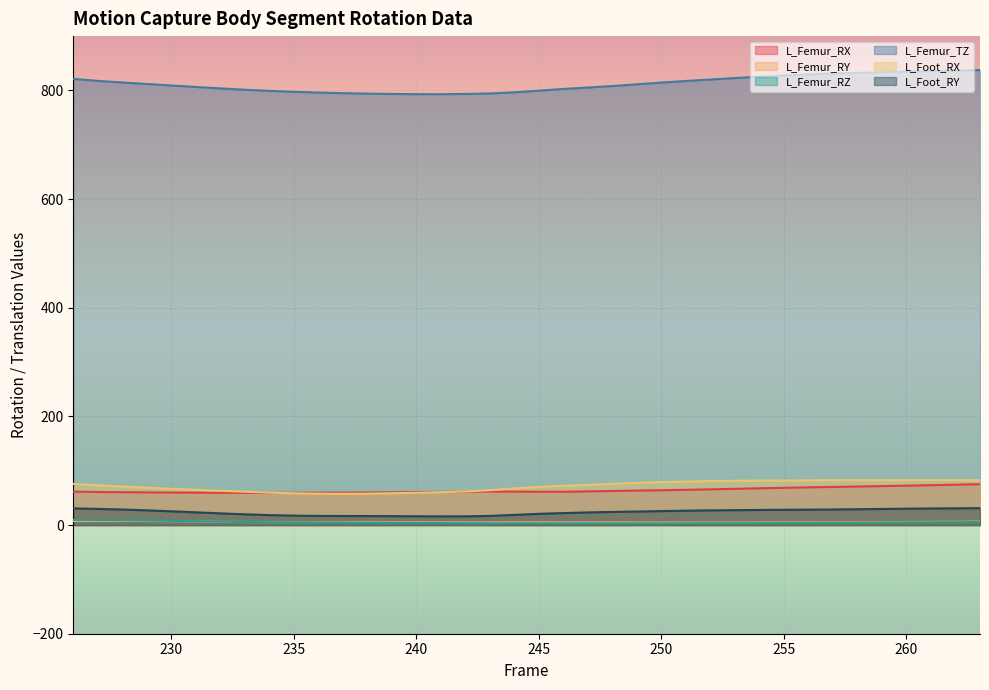

At which label does L_Foot_RY reach its peak?

263